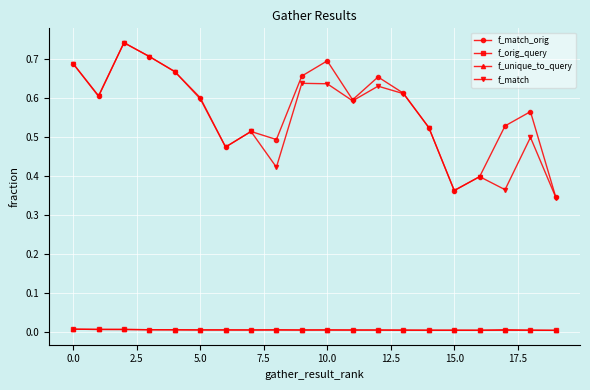

True or false: f_match_orig and f_orig_query intersect in this chart.

False